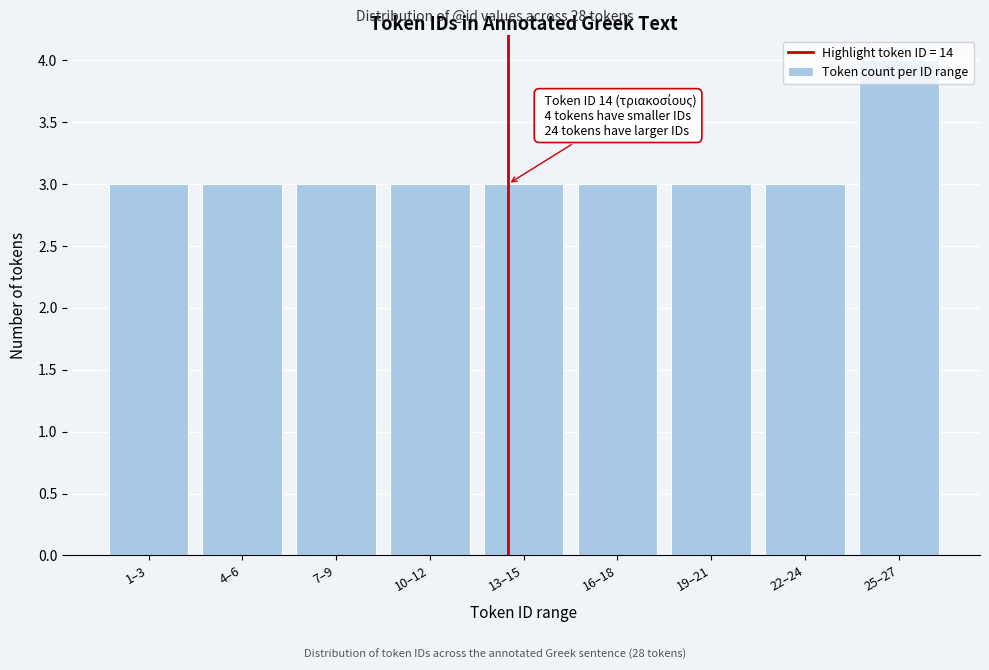

Which label corresponds to the largest value in the chart?

25–27